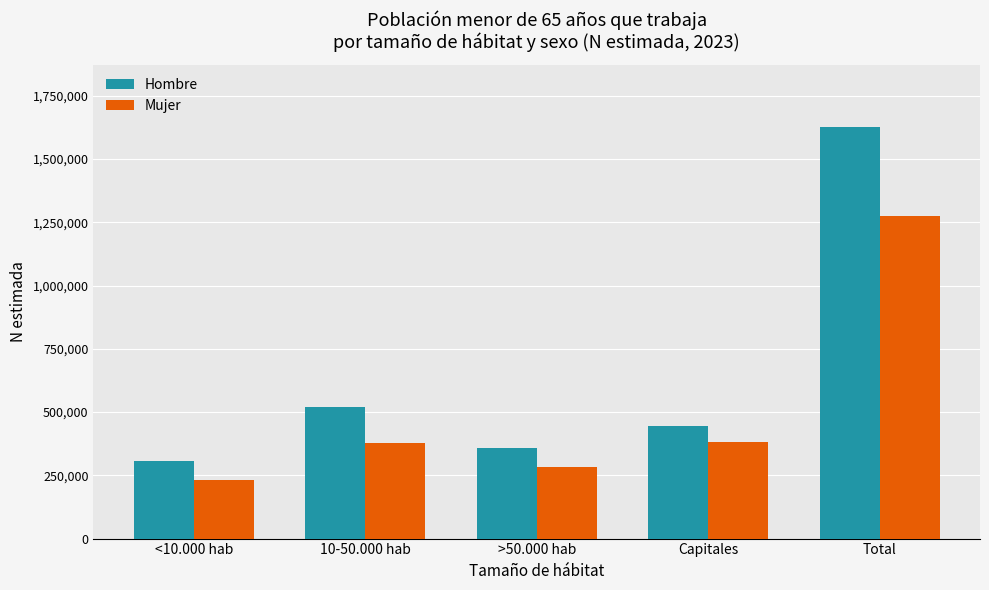

What is the sum of the Hombre values at Capitales and >50.000 hab?

803195